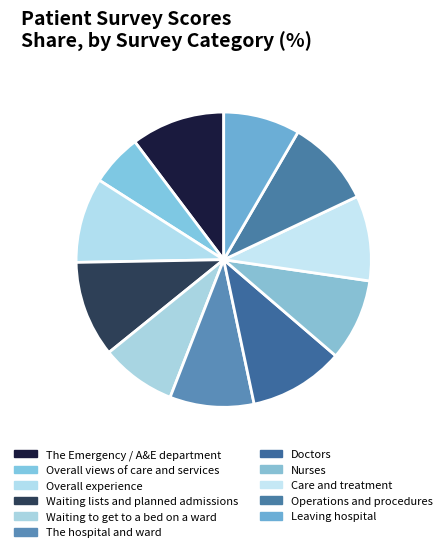

True or false: Care and treatment accounts for 23% of the total.

False